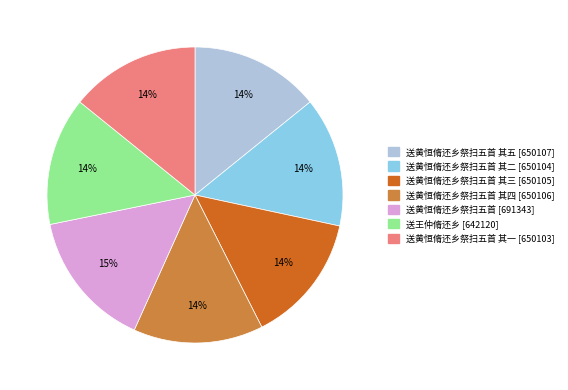

Does any single category account for the majority?

No